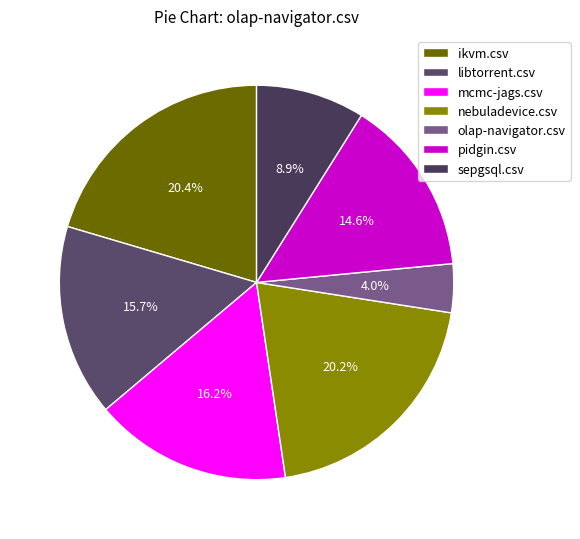

How many slices are in this pie chart?

7